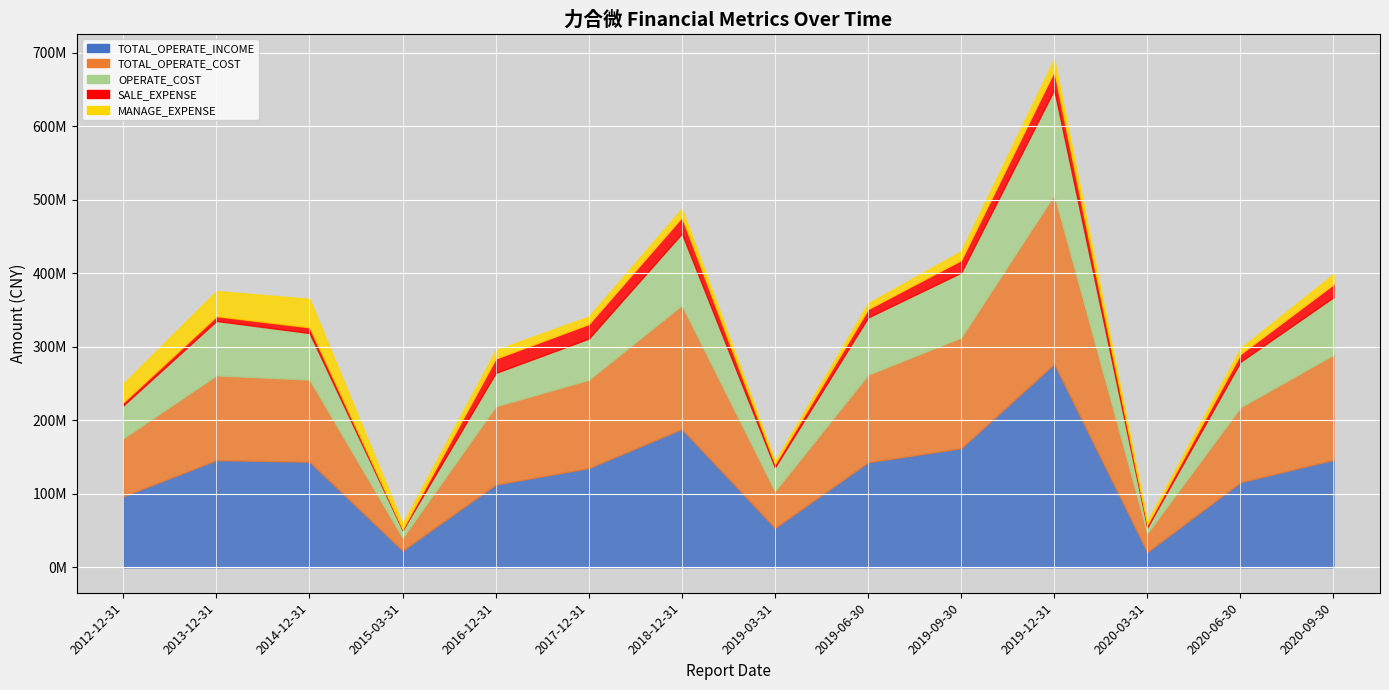

True or false: TOTAL_OPERATE_COST has a value of 75351481.9 at 2019-06-30.

False